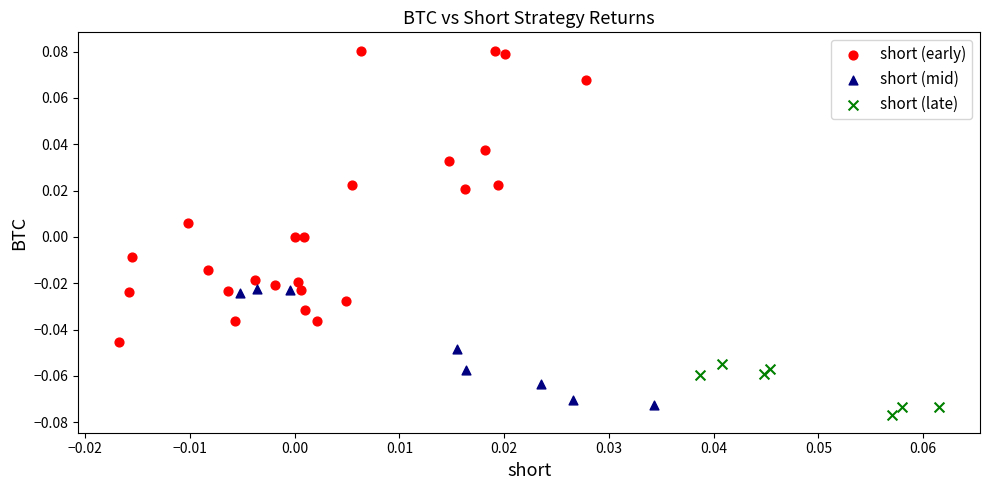

Which series reaches the maximum Y coordinate?

short (early)